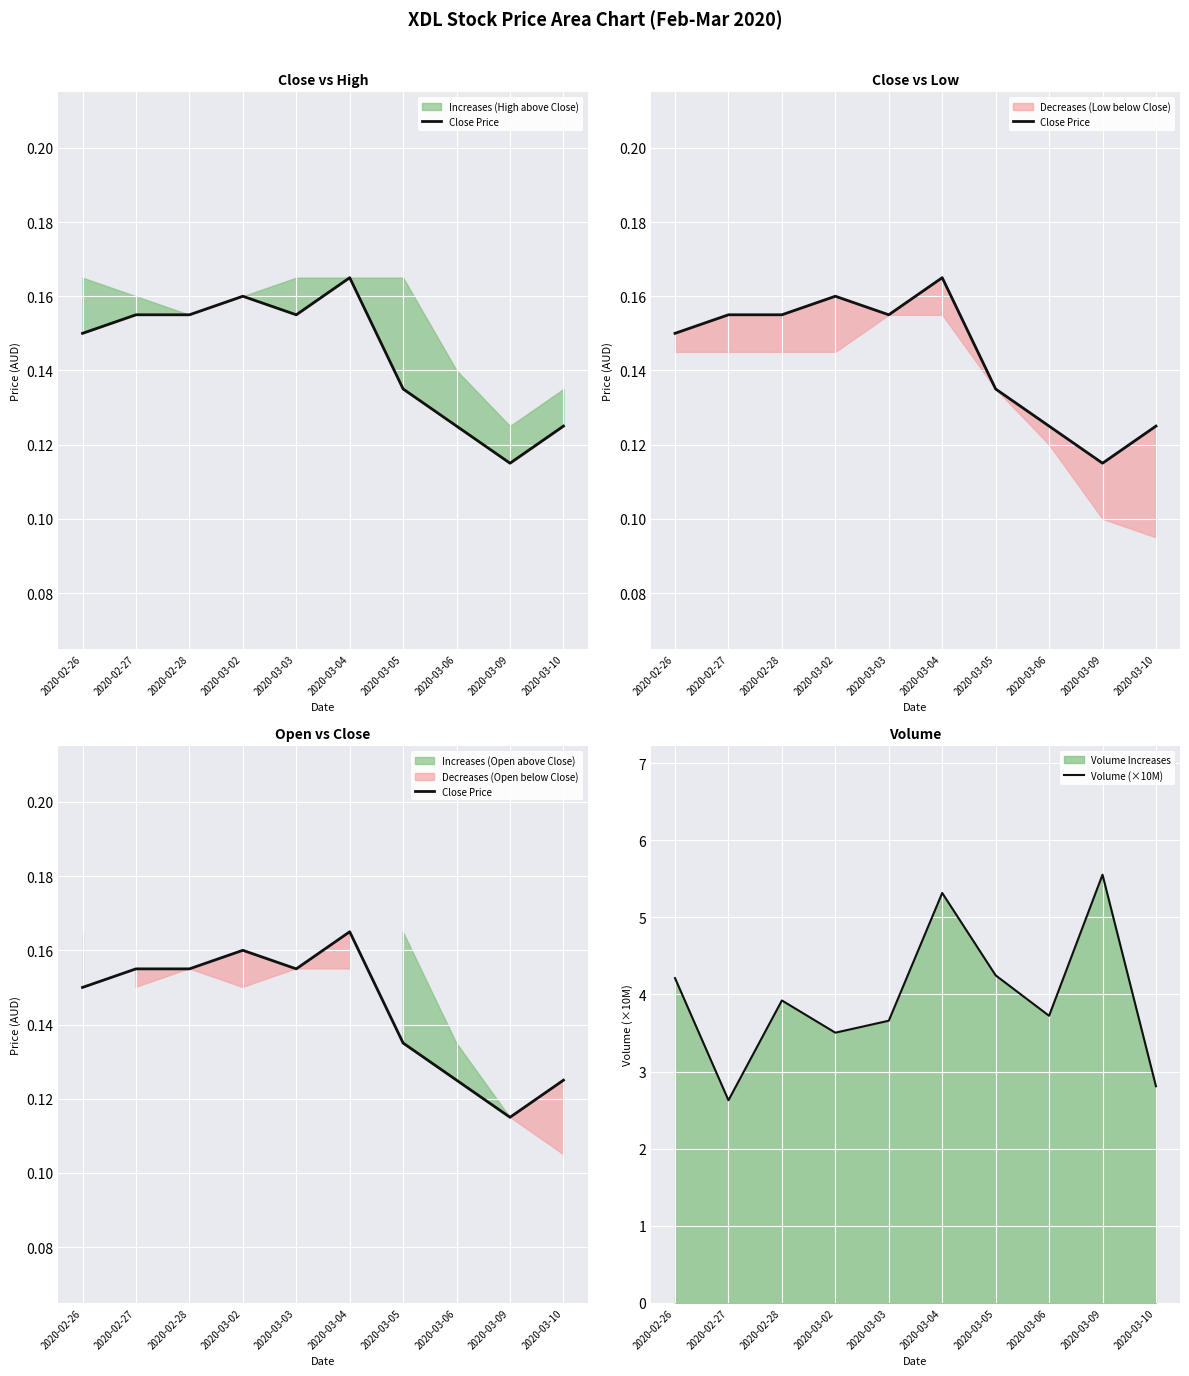

True or false: Close Price and Volume (×10M) cross at least once.

False